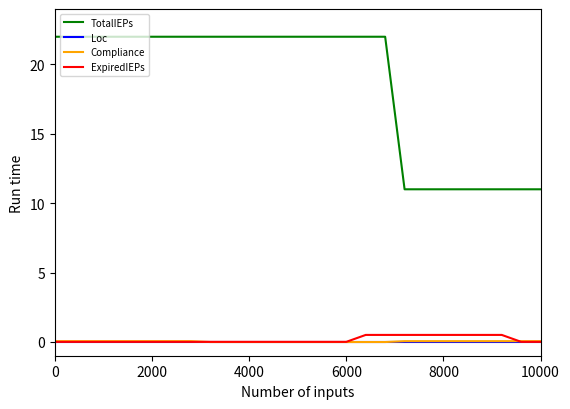

Which series has the widest spread of values?

TotalIEPs